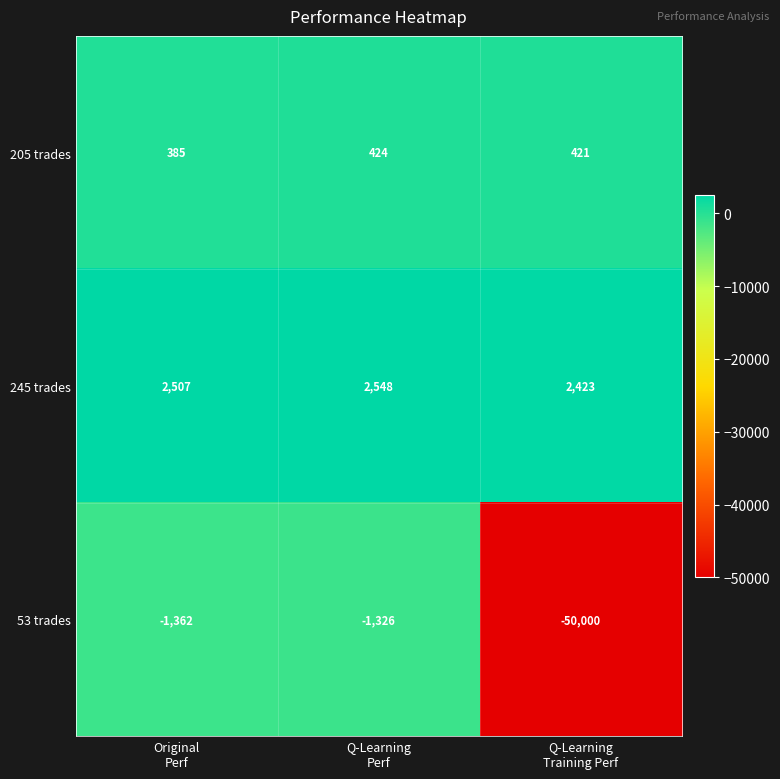

Reading left to right, extract all data points from this chart.

205 trades: 385	424	421
245 trades: 2507	2548	2423
53 trades: -1362	-1326	-50000